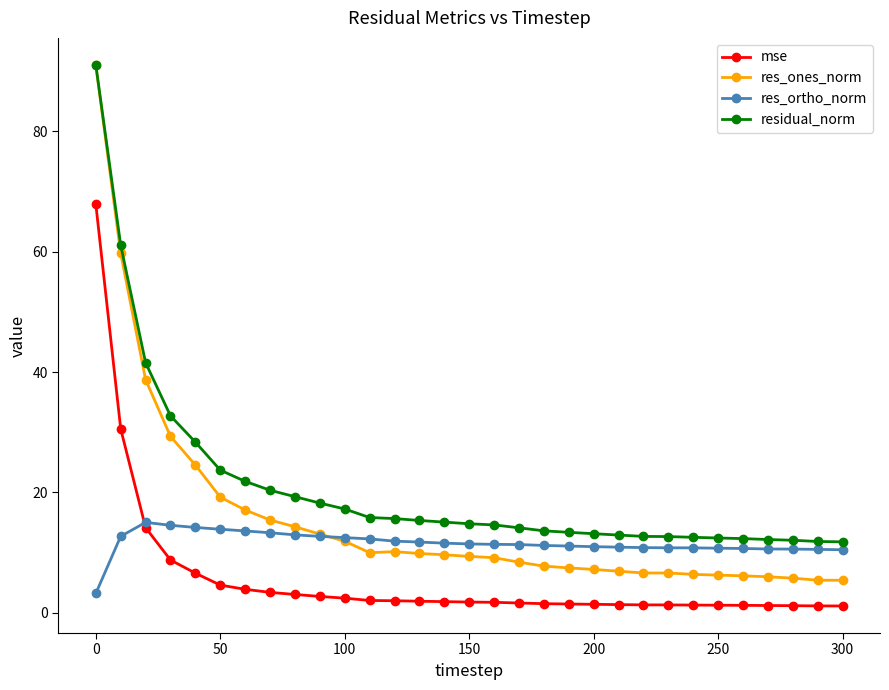

Which series has the largest total across all categories?

residual_norm